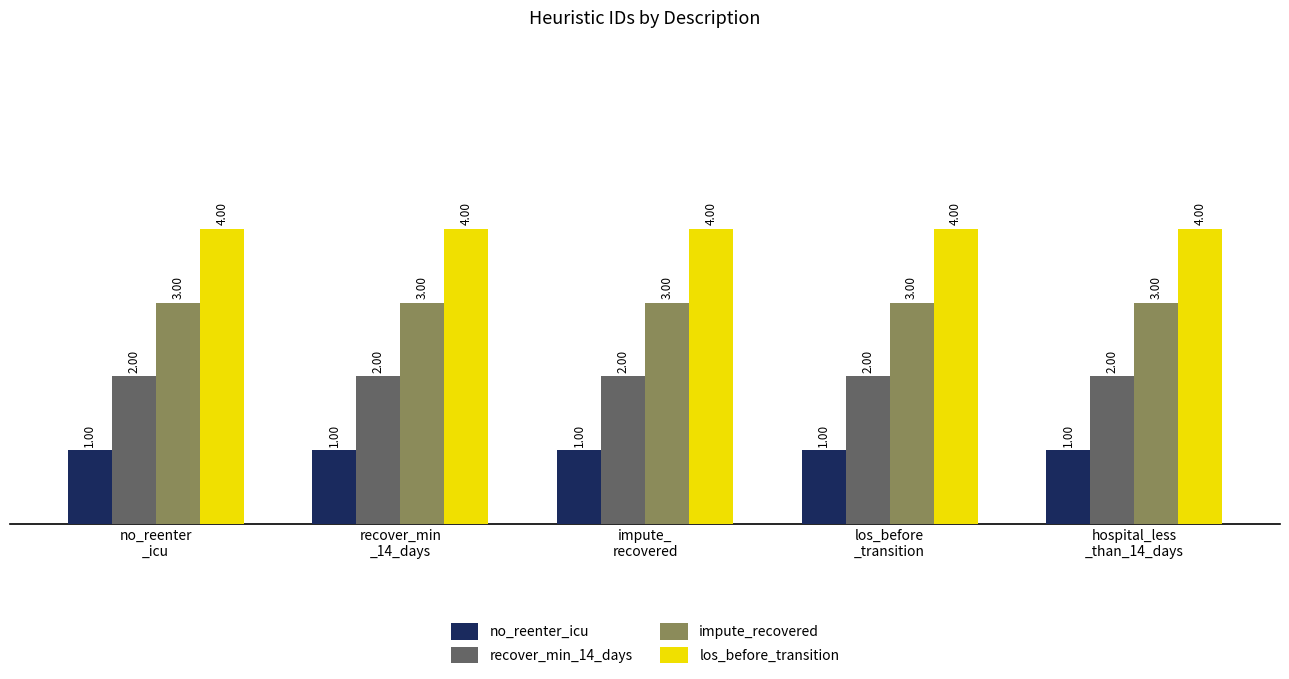

What is the difference between the highest and lowest values at hospital_less
_than_14_days?

3